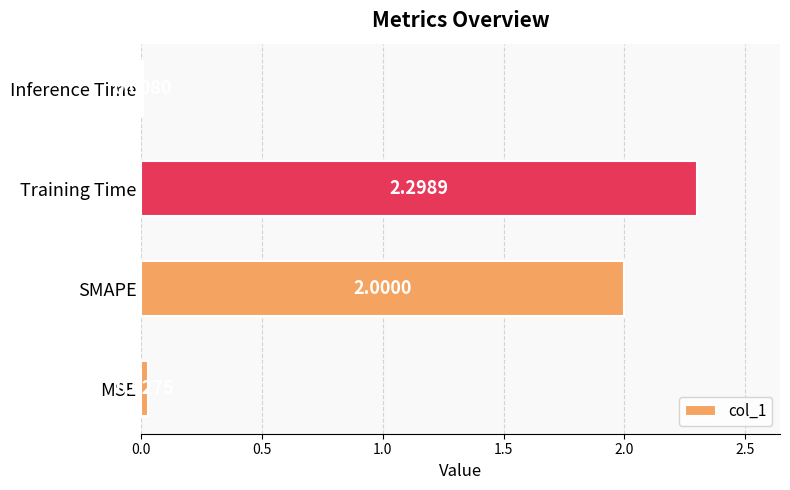

How many categories are shown in the chart?

4